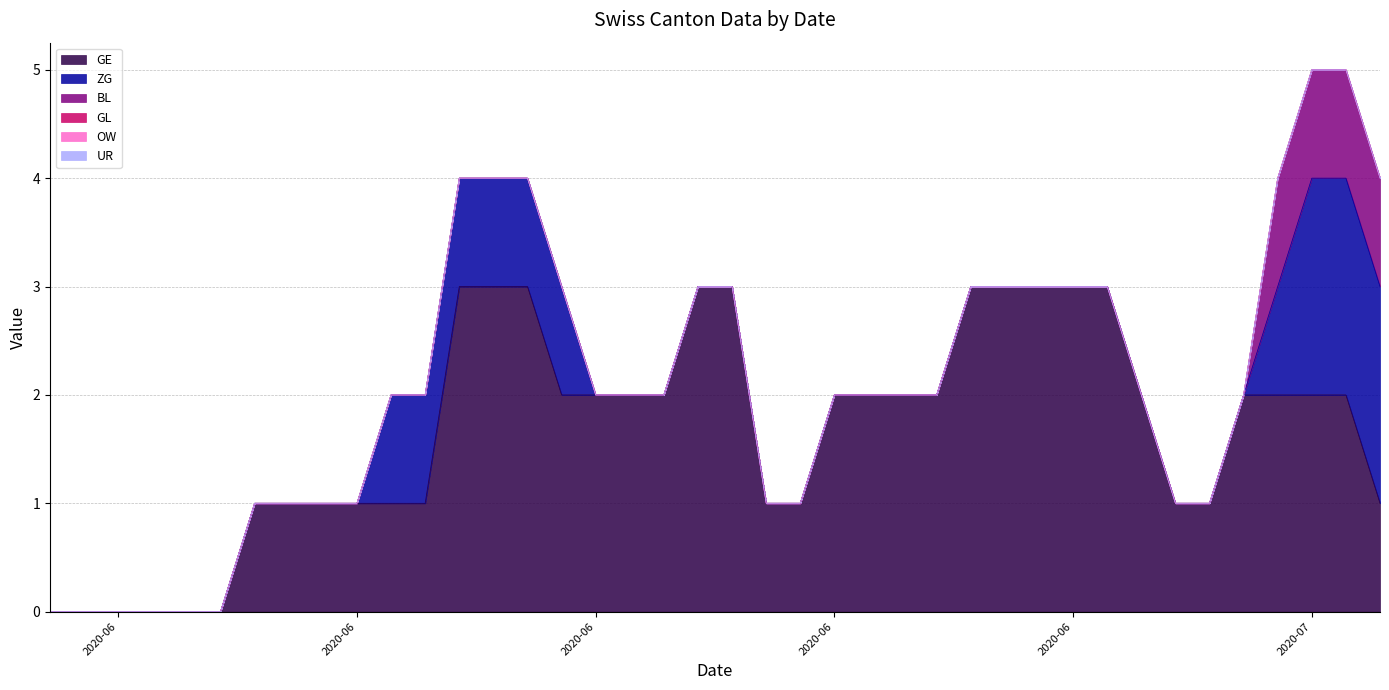

What is the label of the 31st point from the right?

2020-06-09